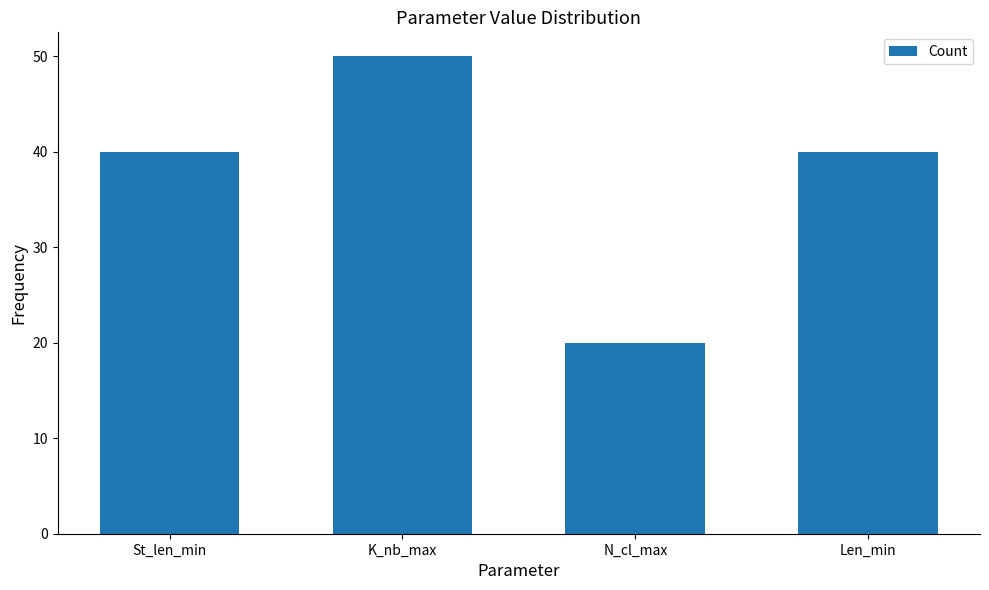

What is the ratio of the value at Len_min to the value at N_cl_max?

2.0